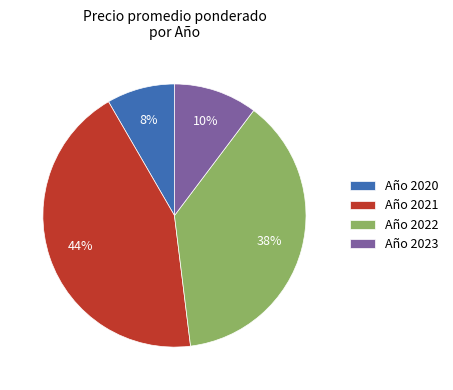

Between Año 2021 and Año 2023, which is larger?

Año 2021